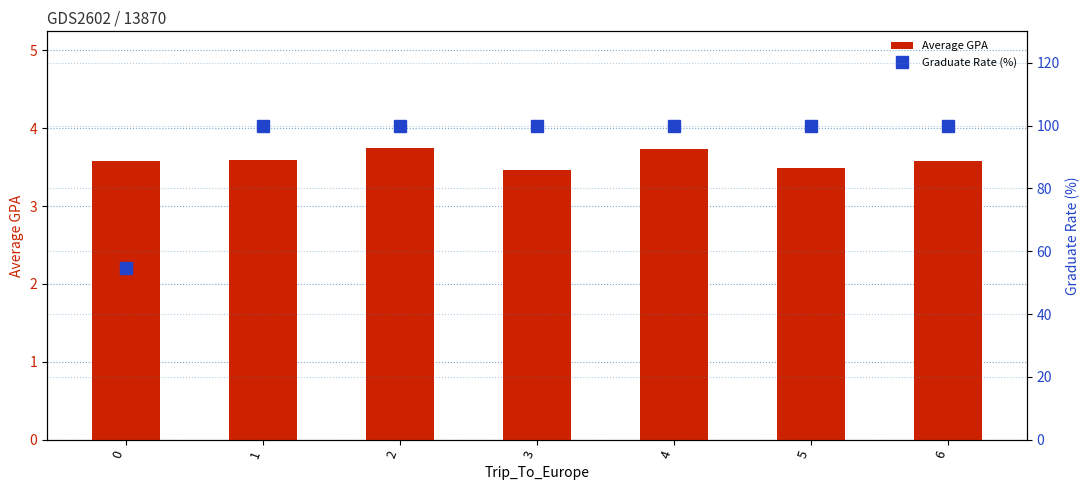

What is the sum of the Average GPA values at 6 and 4?

7.3